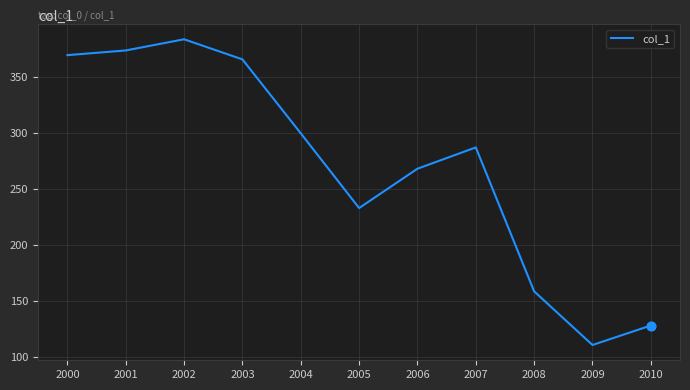

What is the ratio of the value at 2006 to the value at 2003?

0.7